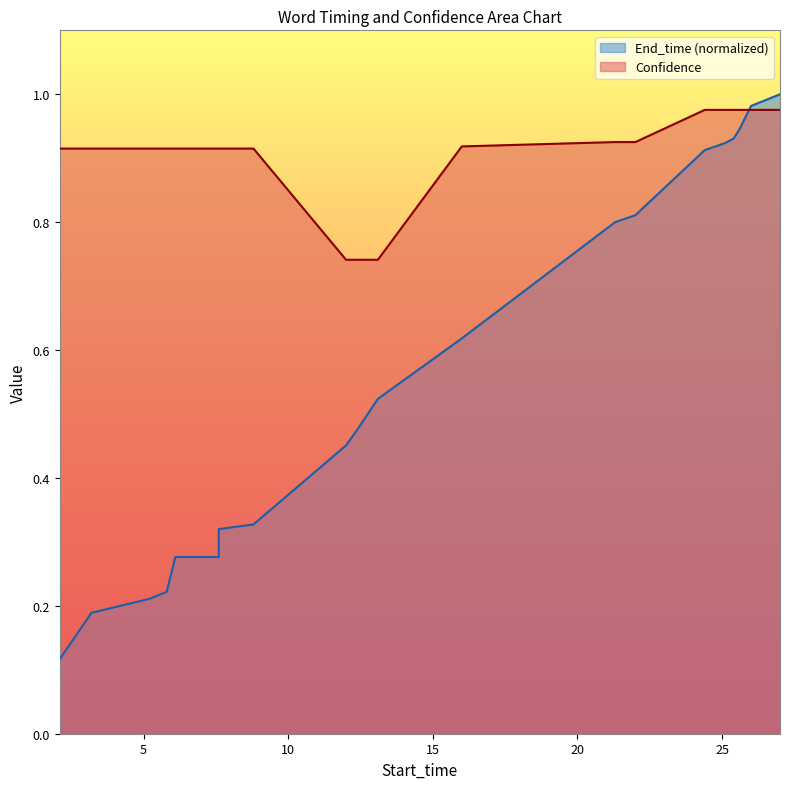

Reading left to right, what are all the values shown in this chart?

End_time: 2.1=0.1	3.2=0.2	5.2=0.2	5.8=0.2	6.1=0.3	7.6=0.3	7.6=0.3	8.8=0.3	12.0=0.5	12.4=0.5	13.1=0.5	16.0=0.6	21.3=0.8	22.0=0.8	24.4=0.9	25.1=0.9	25.4=0.9	25.6=0.9	26.0=1.0	27.0=1.0
Confidence: 2.1=0.9	3.2=0.9	5.2=0.9	5.8=0.9	6.1=0.9	7.6=0.9	7.6=0.9	8.8=0.9	12.0=0.7	12.4=0.7	13.1=0.7	16.0=0.9	21.3=0.9	22.0=0.9	24.4=1.0	25.1=1.0	25.4=1.0	25.6=1.0	26.0=1.0	27.0=1.0